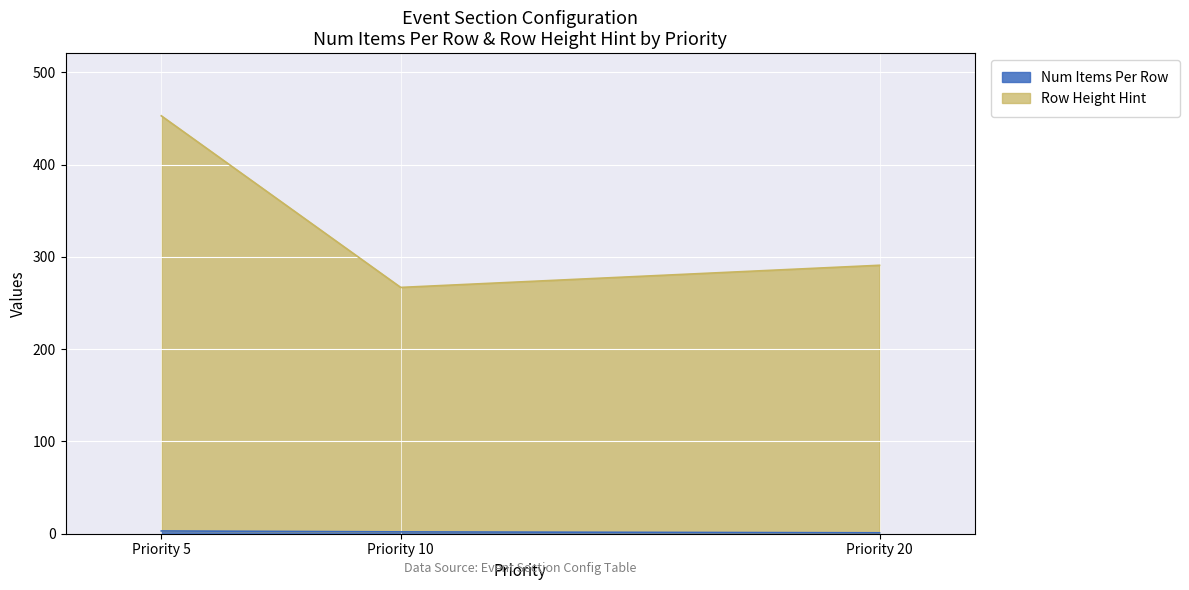

Does the chart display data point markers on the line(s)?

No